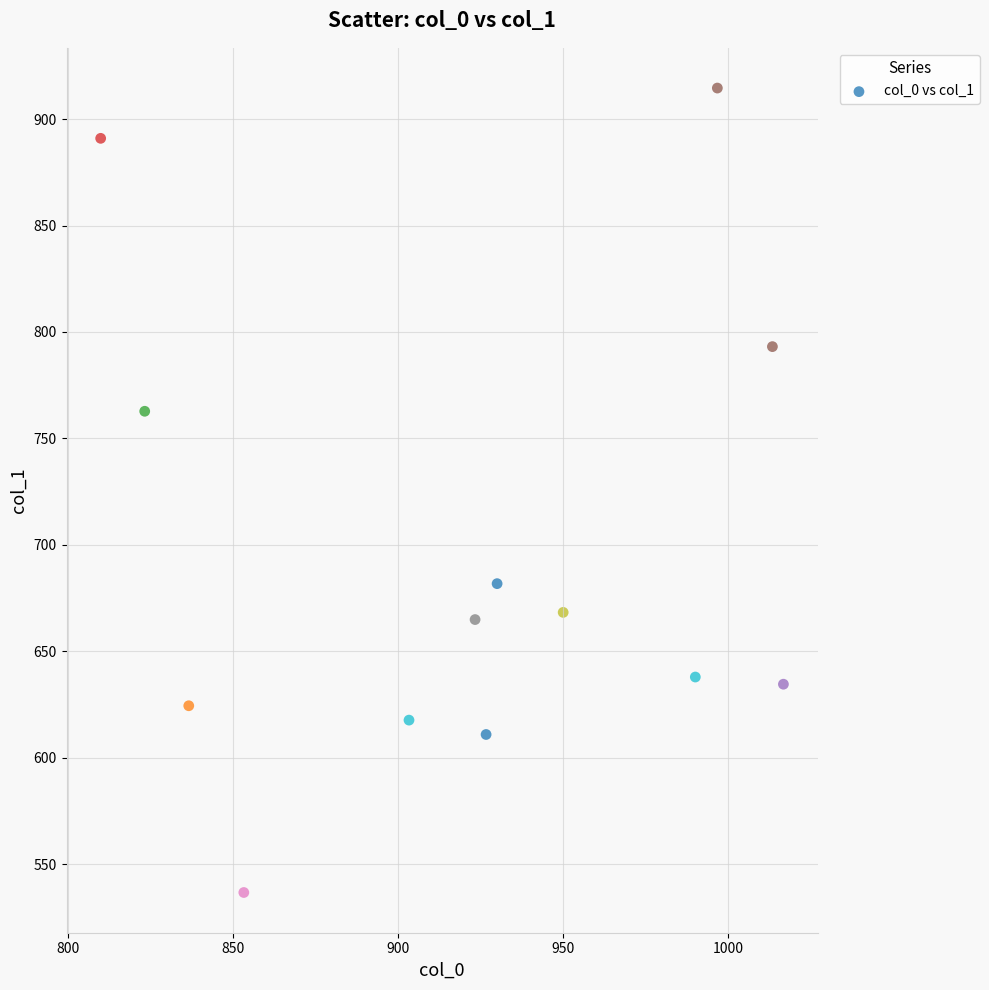

What Y value in the scatter plot is closest to 725?

762.8